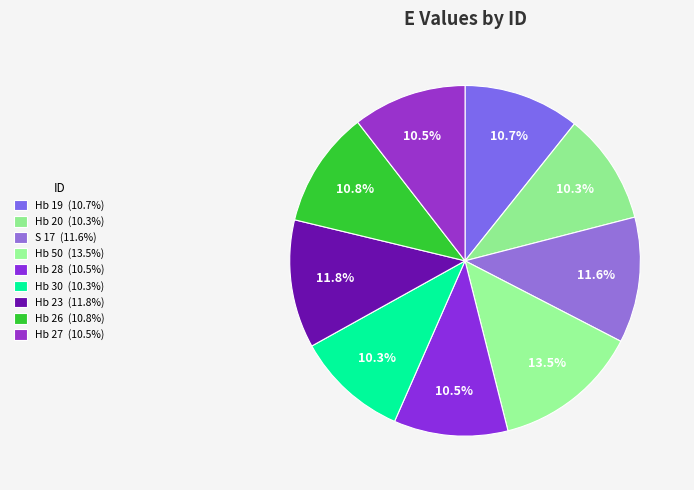

How many segments does this pie chart have?

9